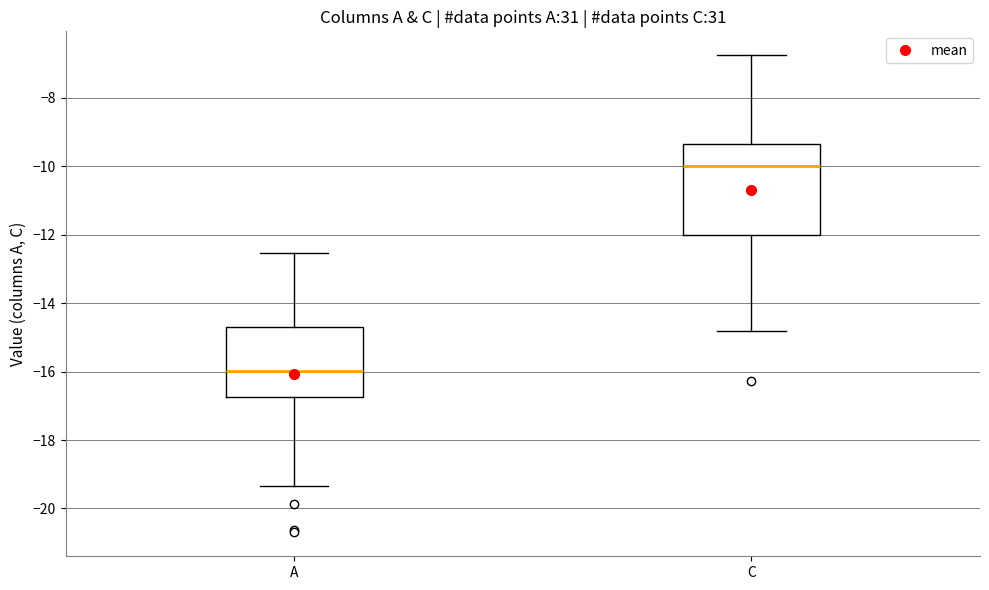

Which box is the tallest, from its lower edge to its upper edge?

C